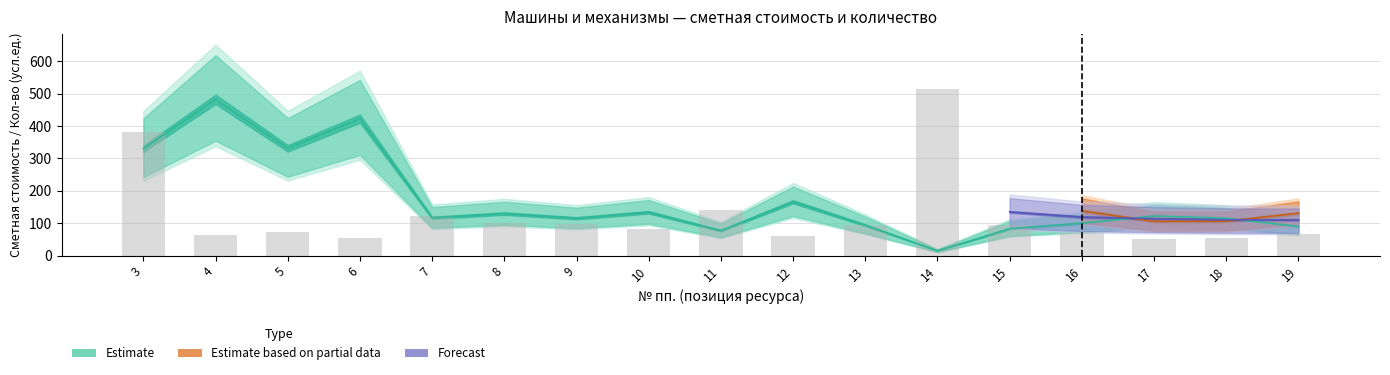

Is the value of quantity at 10 greater than the value of unit_price at 19?

No